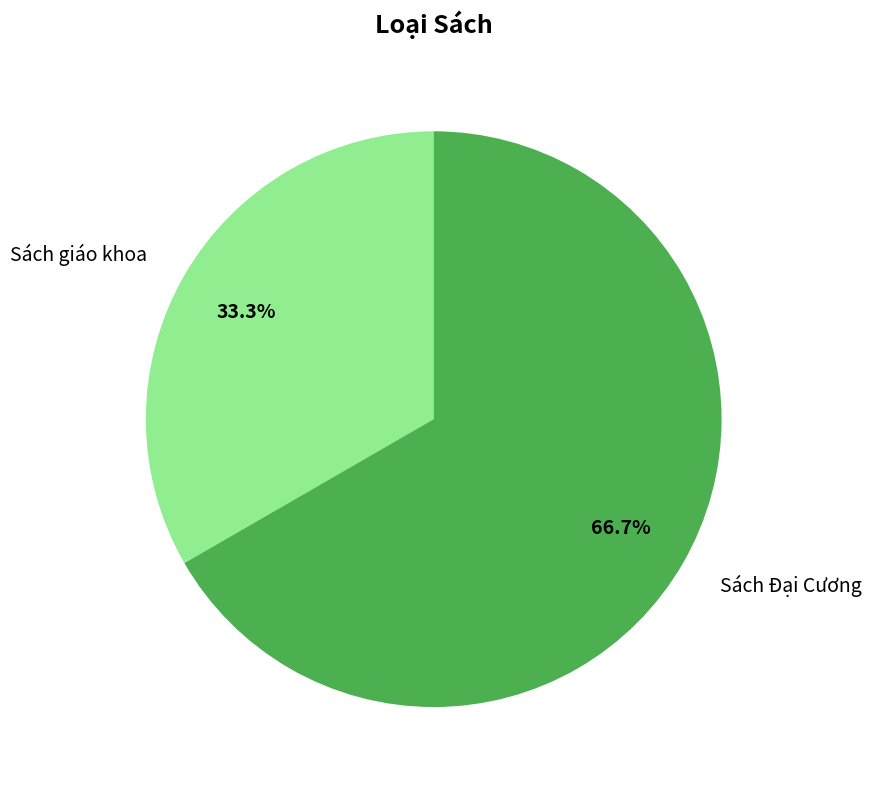

Does any single category account for the majority?

Yes